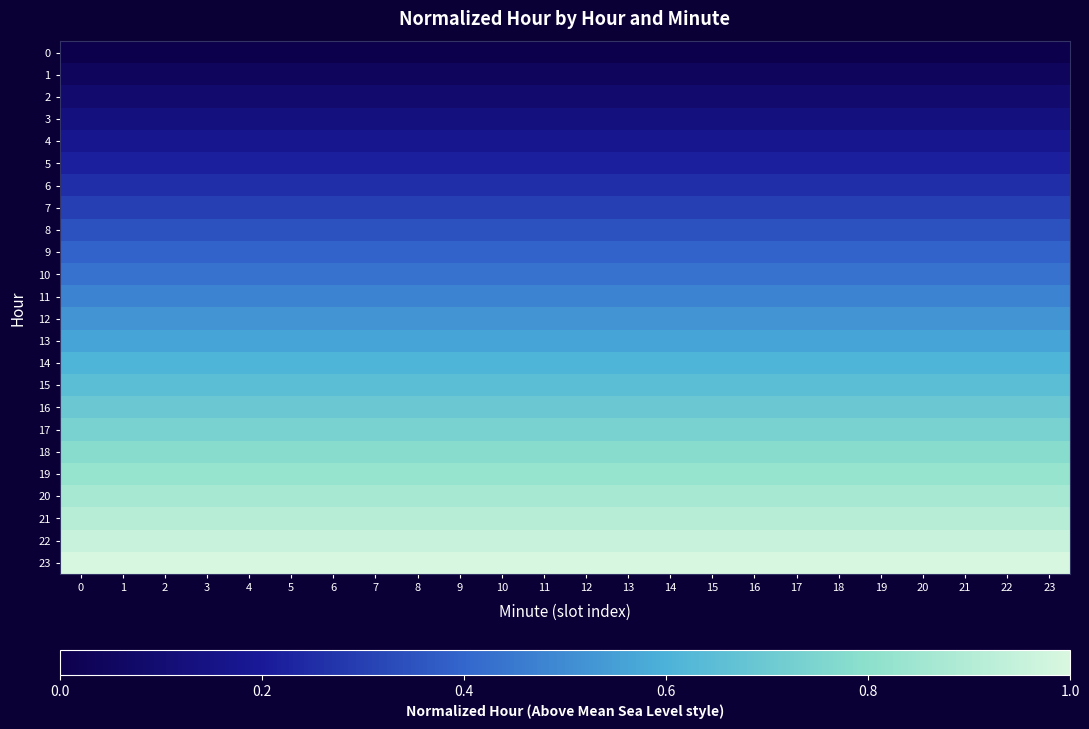

Rank the series by their maximum value, from highest to lowest.

23, 22, 21, 20, 19, 18, 17, 16, 15, 14, 13, 12, 11, 10, 9, 8, 7, 6, 5, 4, 3, 2, 1, 0